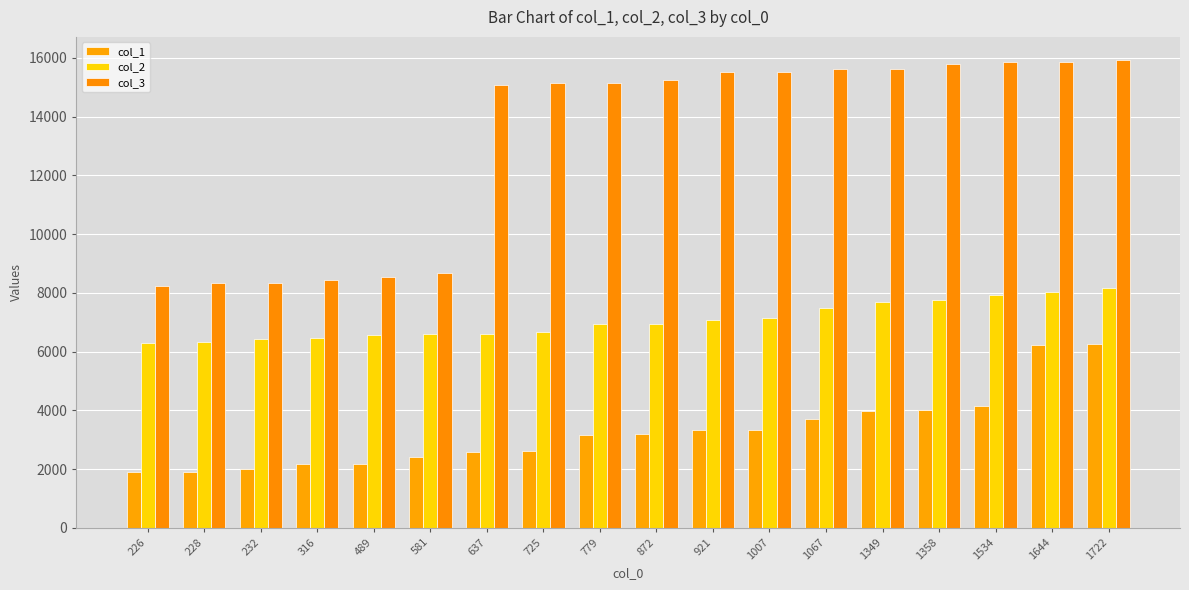

What is the sum of all col_2 values?

127085